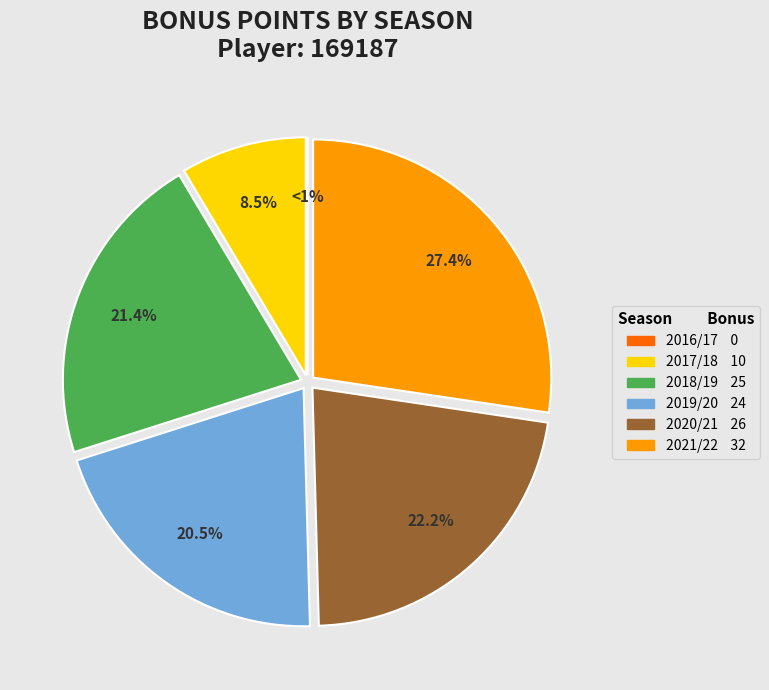

Is it true that 2020/21 is 22% of the pie?

True